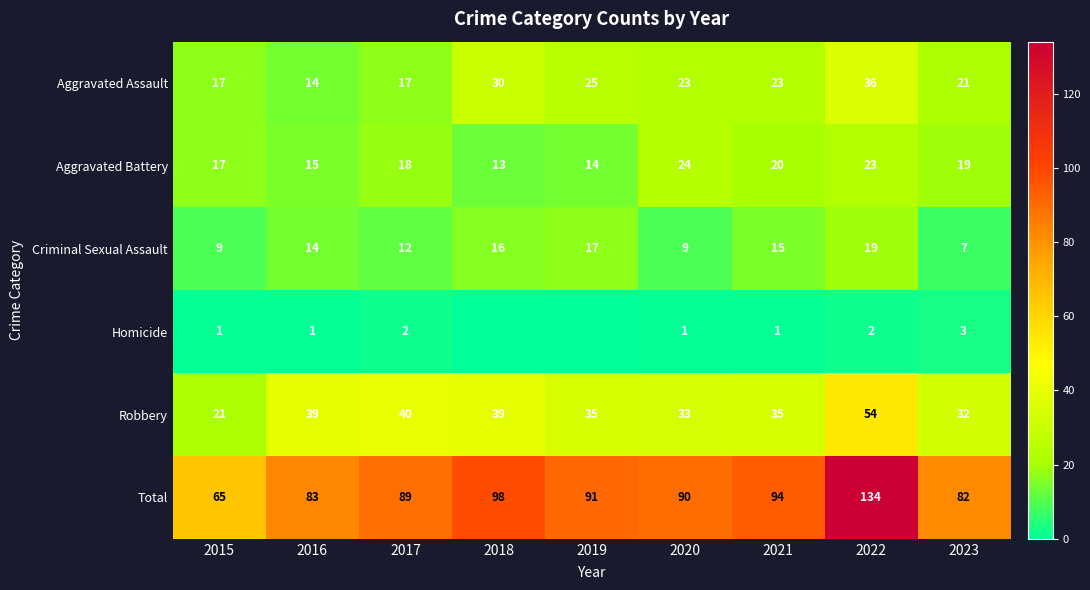

Which category has the highest value in the Aggravated Assault series?

2022